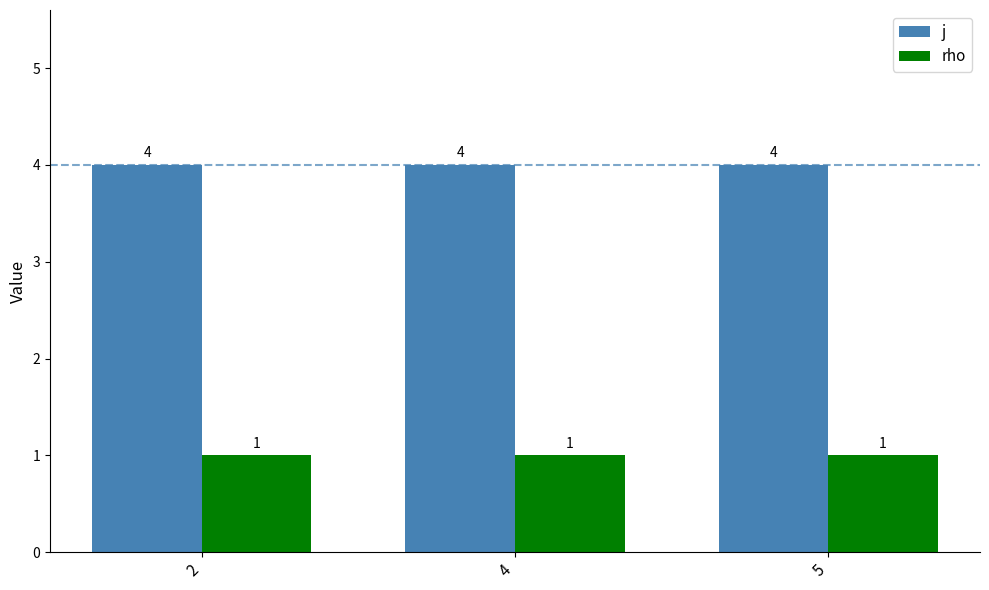

What is the greatest value displayed?

4